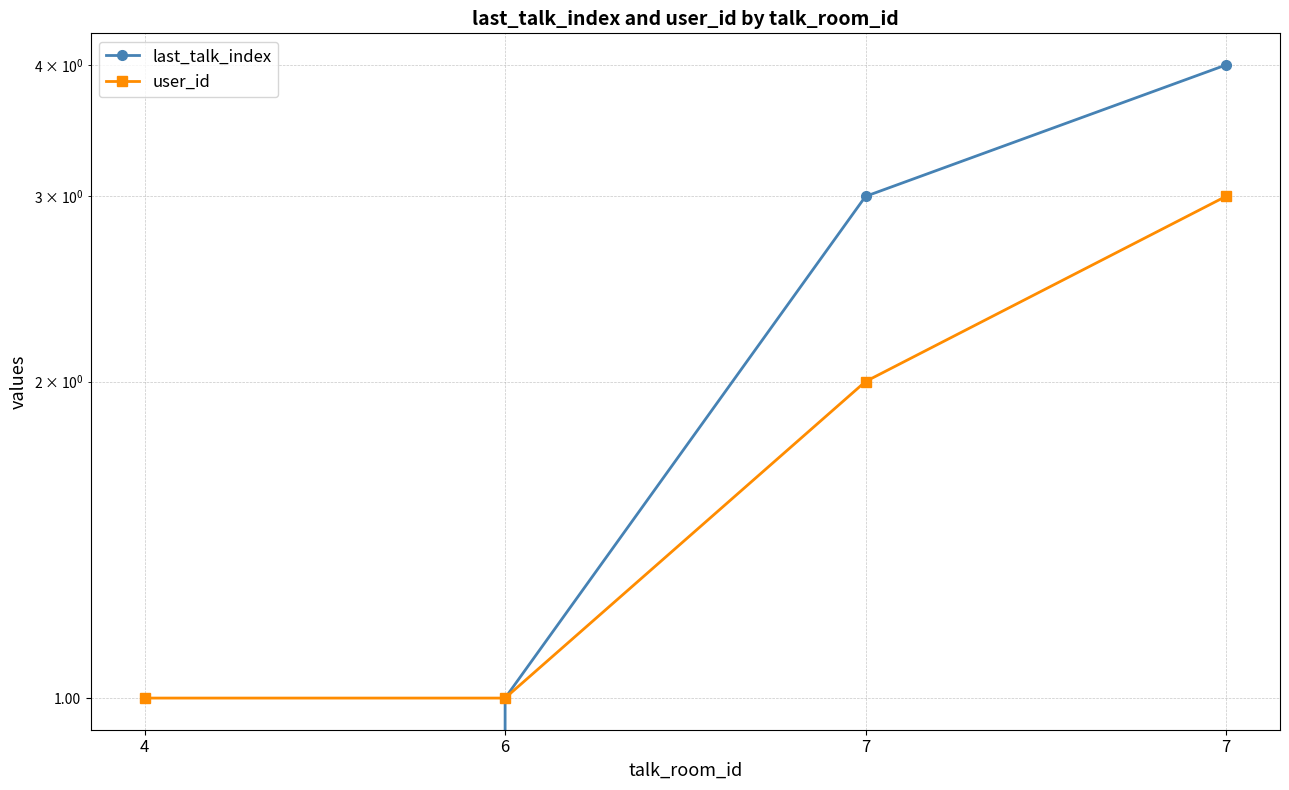

What is the minimum value for user_id?

1